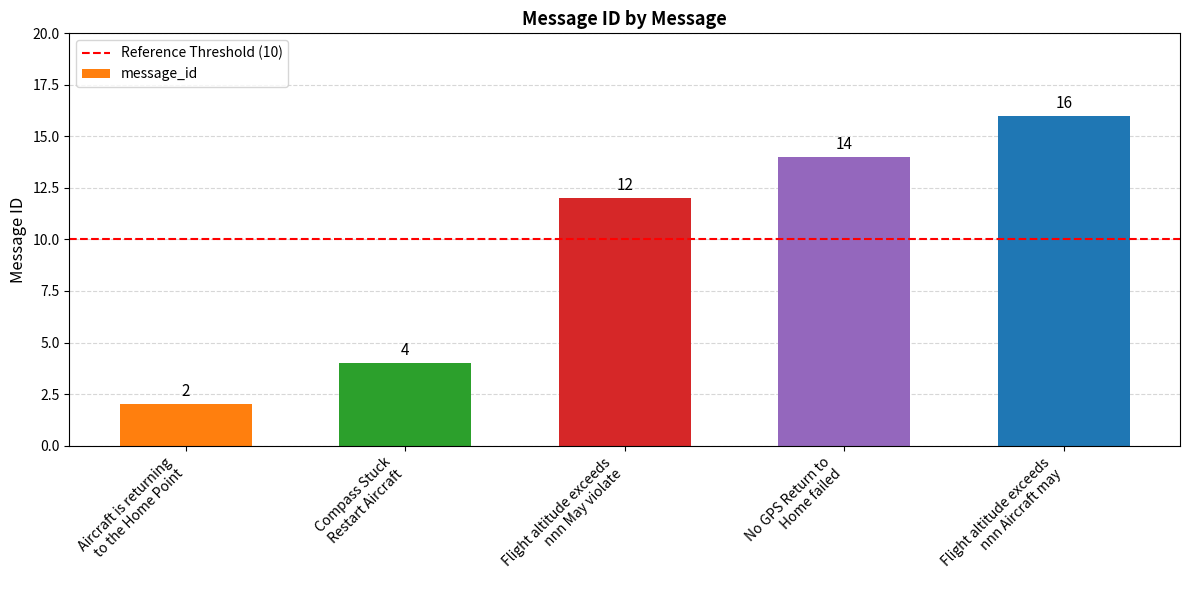

What is the approximate value at Flight altitude exceeds
nnn Aircraft may, to the nearest 5?

15